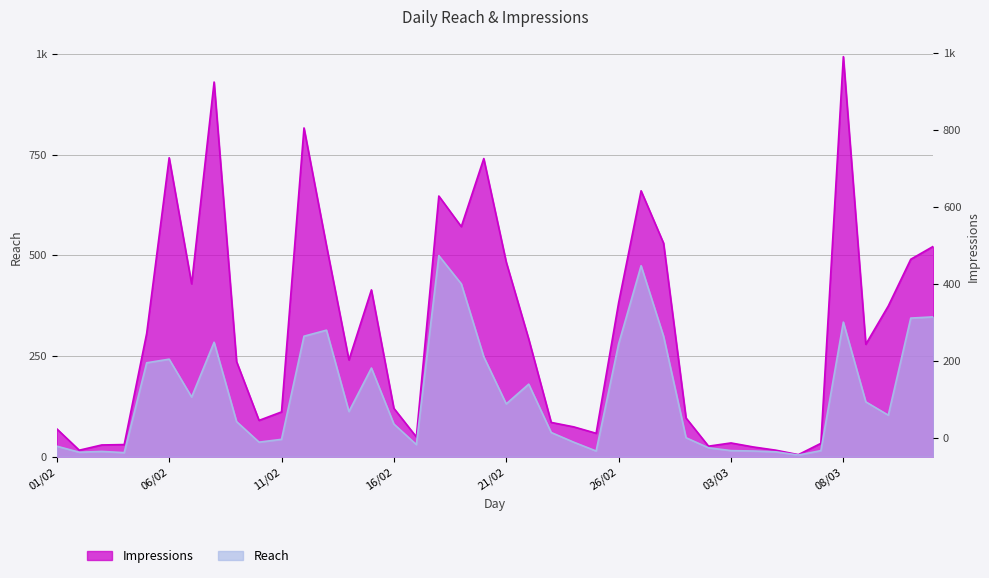

What is the minimum value shown in the chart?

4